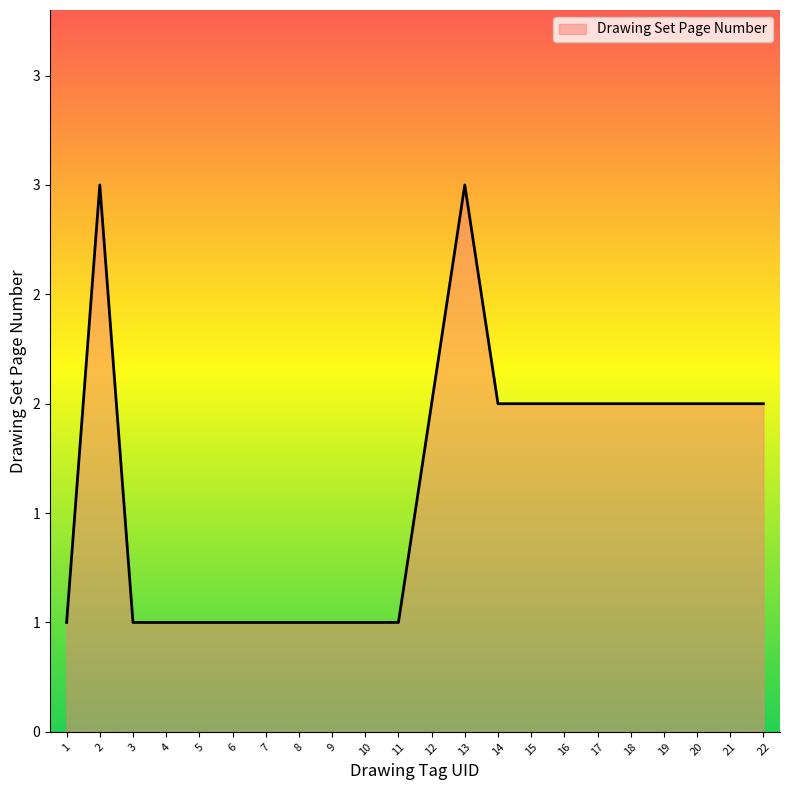

Reading left to right, list all the values displayed in this chart.

1=1	2=3	3=1	4=1	5=1	6=1	7=1	8=1	9=1	10=1	11=1	12=2	13=3	14=2	15=2	16=2	17=2	18=2	19=2	20=2	21=2	22=2